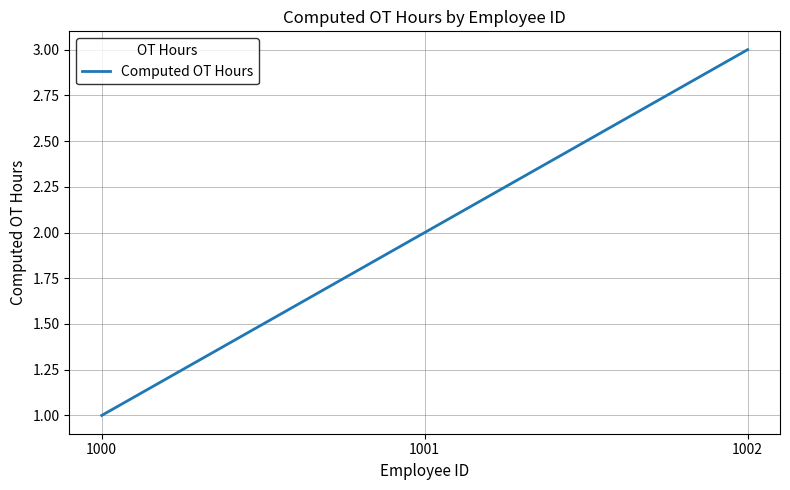

Reading right to left, transcribe all the data shown in this chart.

3	2	1